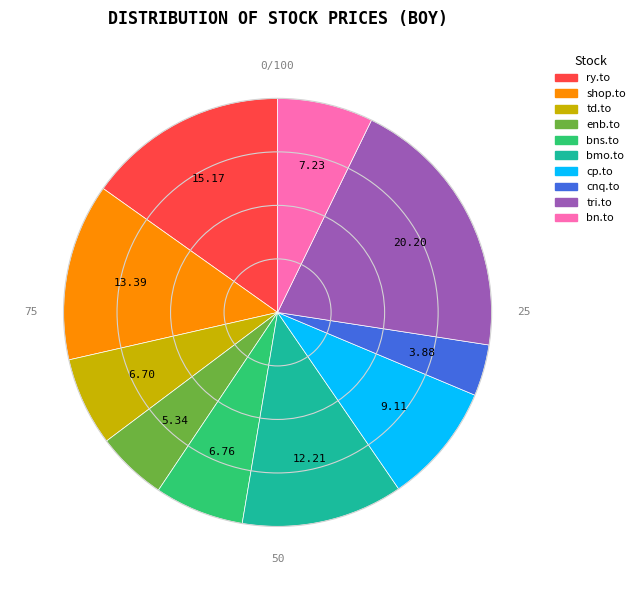

Do tri.to and td.to together represent more than half of the pie?

No